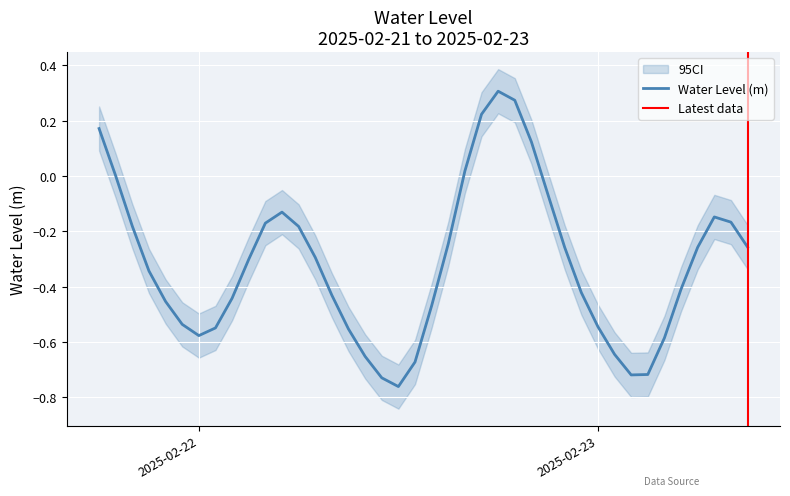

How many points are higher than both their immediate neighbors (excluding endpoints)?

3